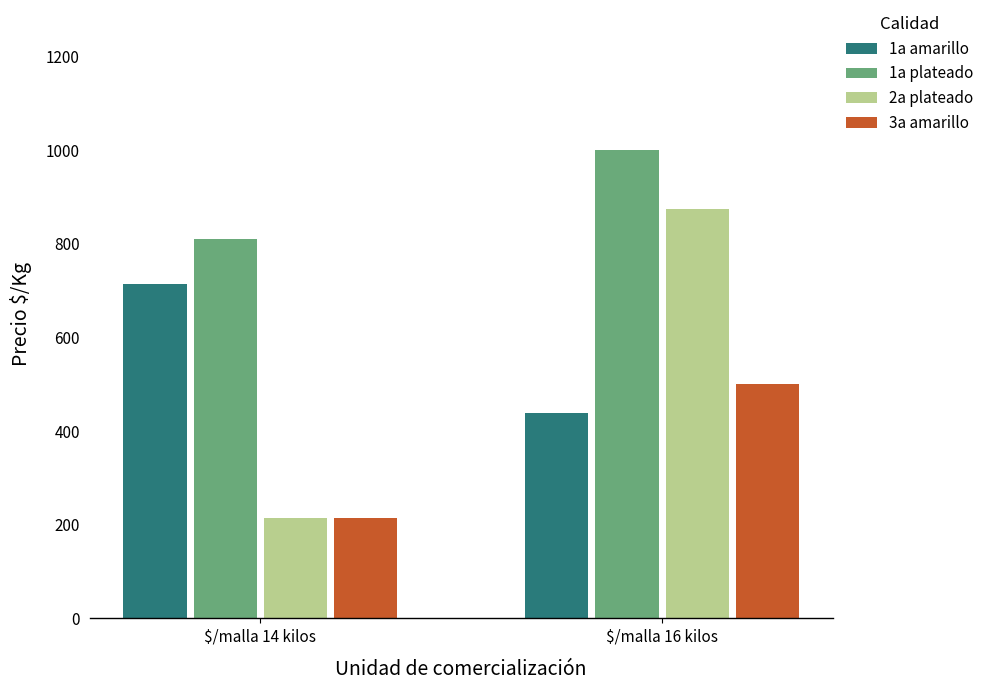

At which category is the sum across all series the highest?

$/malla 16 kilos